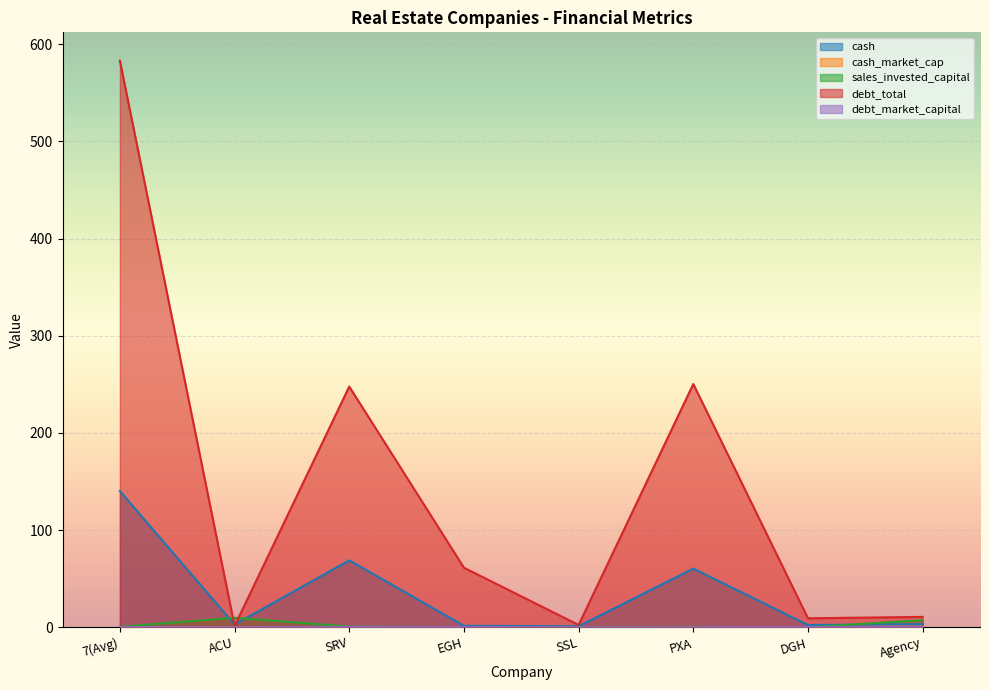

At which category does sales_invested_capital reach its first local peak?

ACU